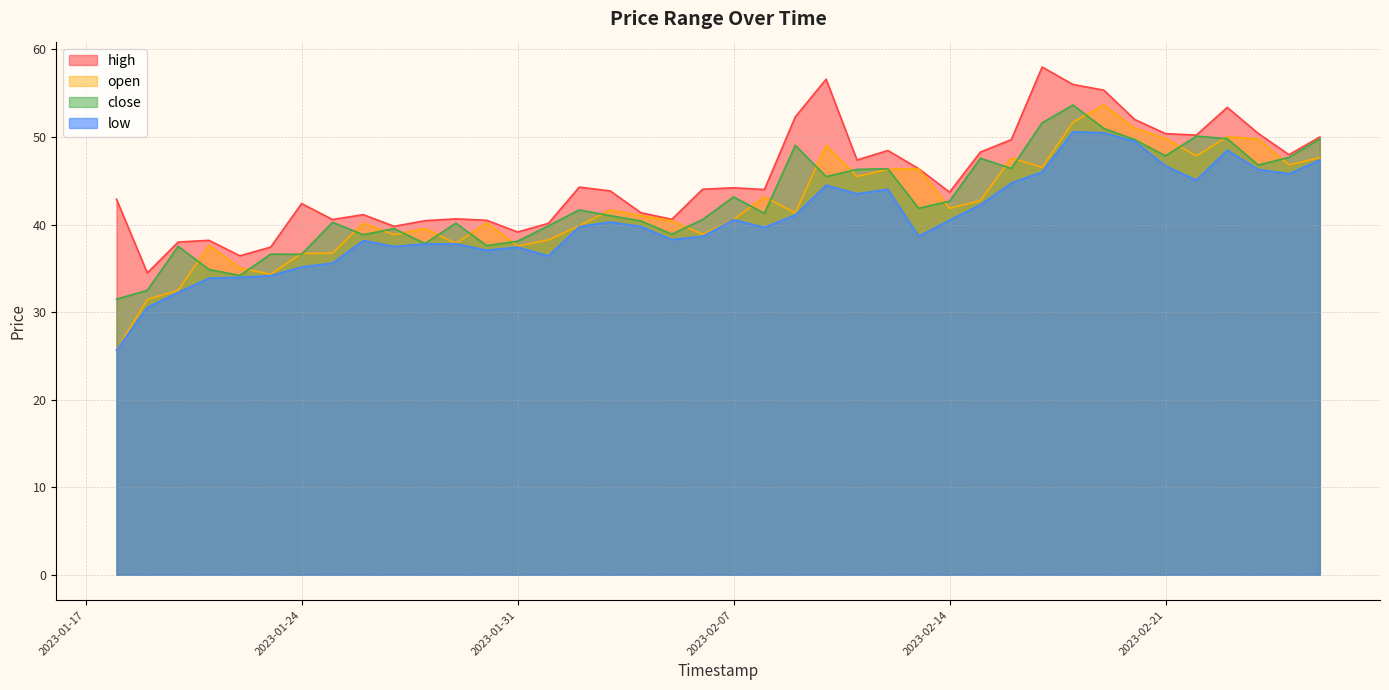

What is the value of the open point at the 6th from the left?

34.3